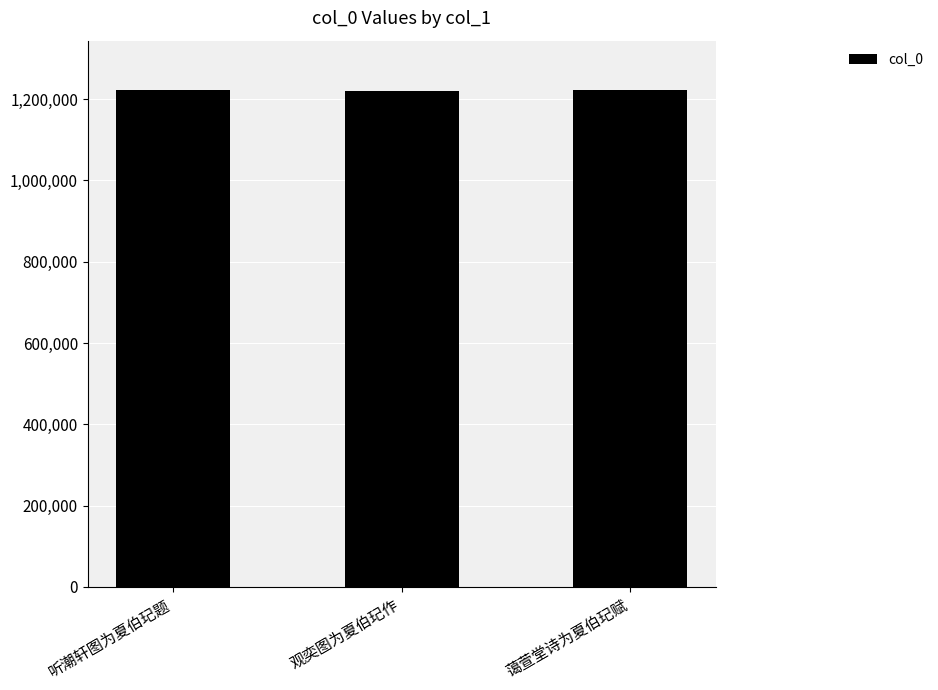

What is the ratio of the value at 听潮轩图为夏伯玘题 to the value at 蔼萱堂诗为夏伯玘赋?

1.0